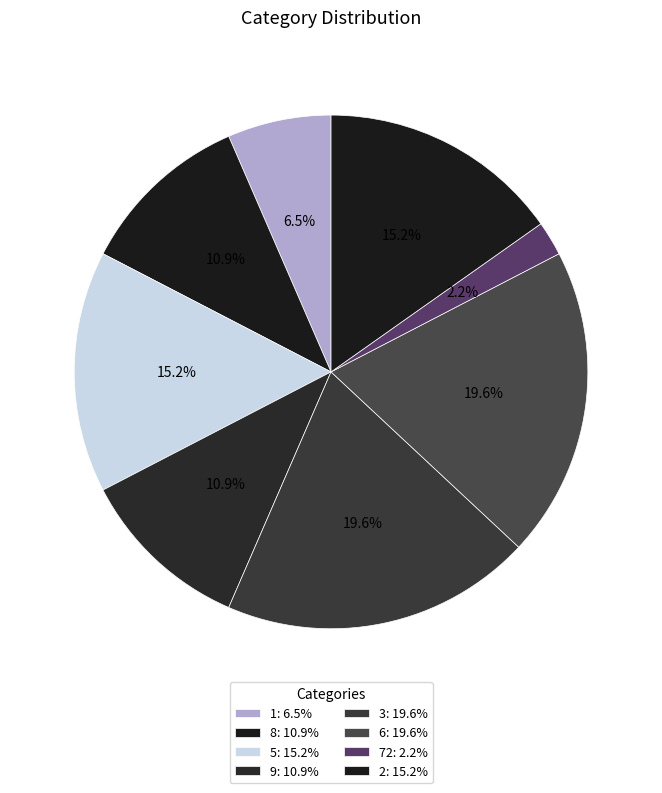

How many slices are in this pie chart?

8